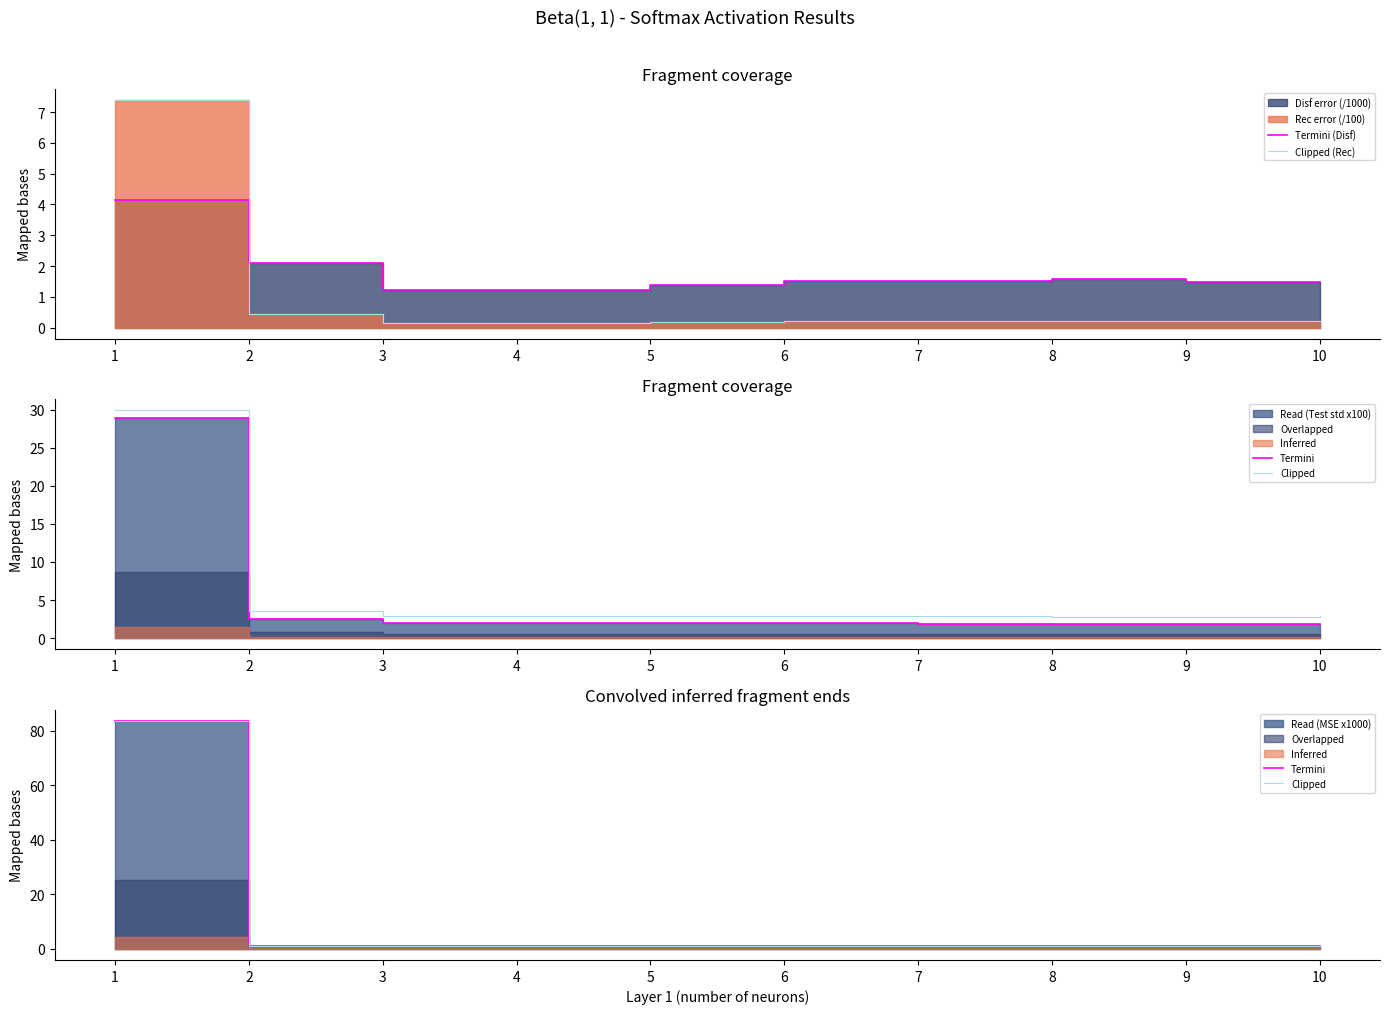

Where is Termini nearest to the value 42?

2